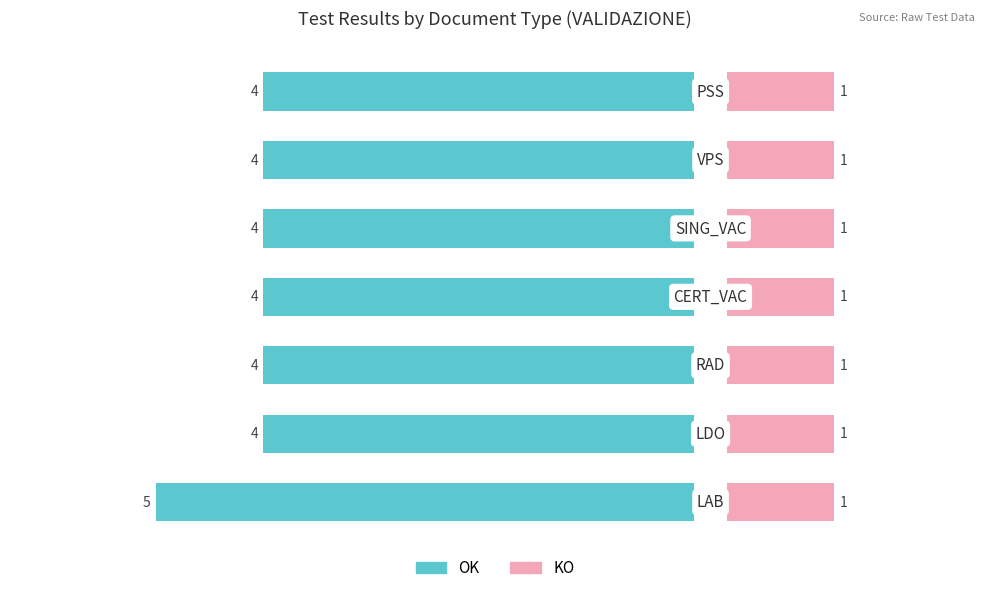

How many bars are there in total?

14